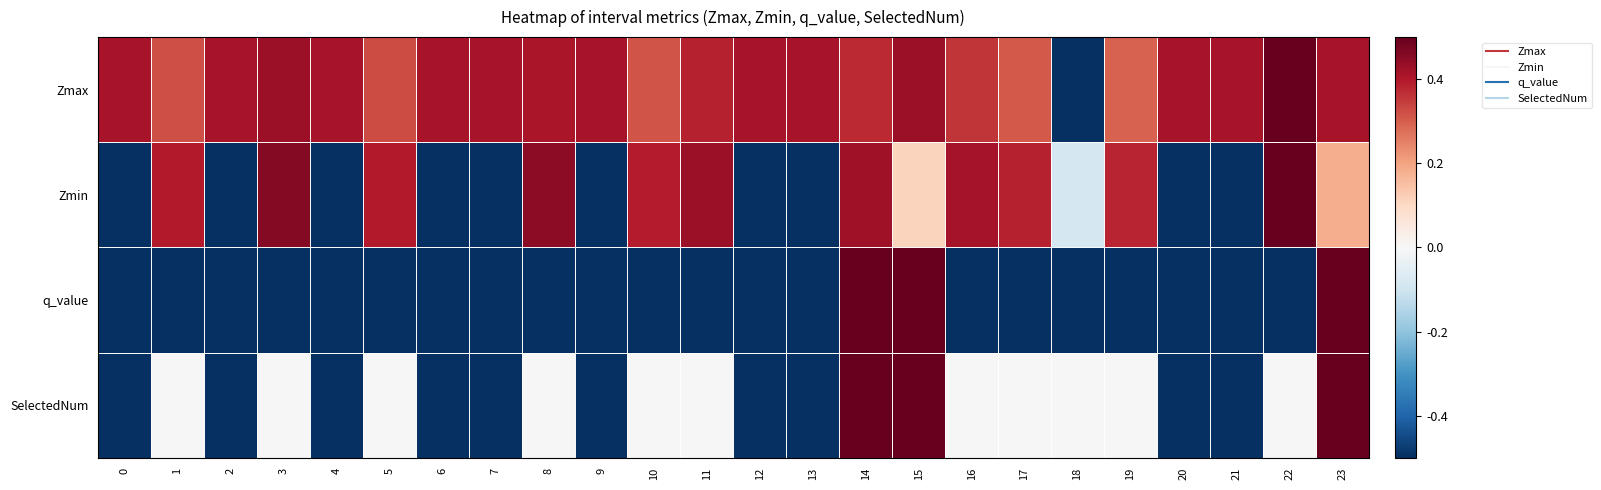

What is the difference between the highest and lowest values at 19?

0.9